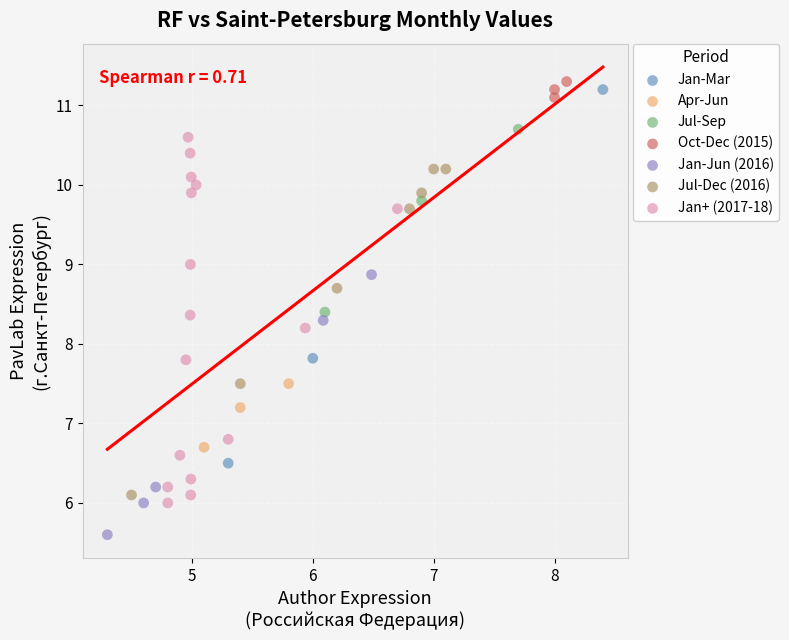

Which series reaches the minimum Y coordinate?

Jan-Jun (2016)